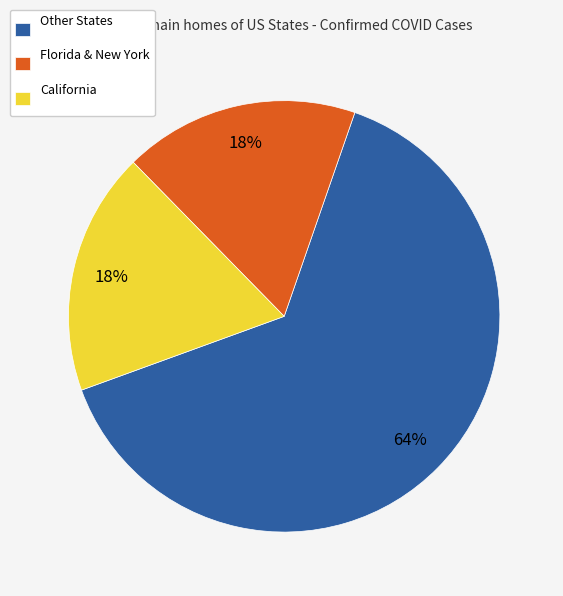

Between Other States and Florida & New York, which is larger?

Other States